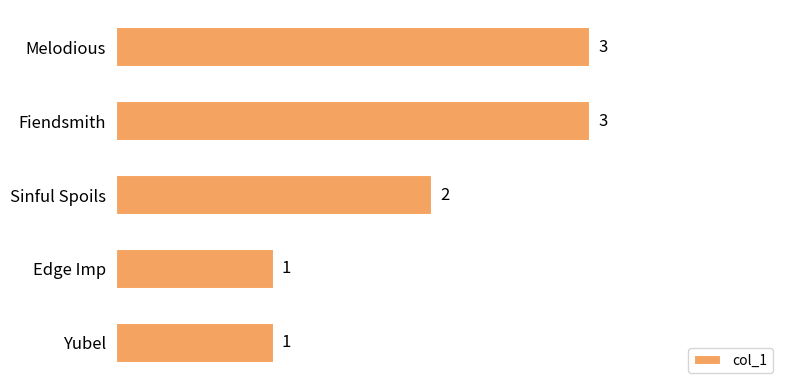

How many values are between 1 and 3?

5